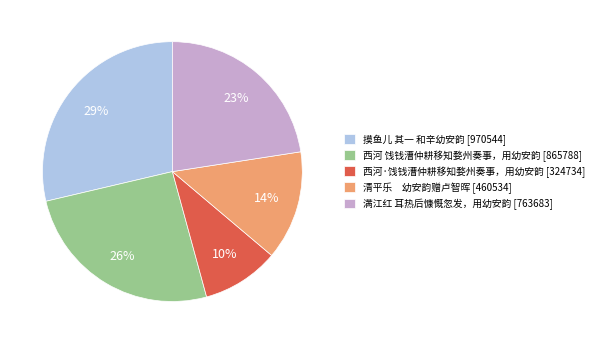

What percentage is the 西河·饯钱漕仲耕移知婺州奏事，用幼安韵 slice, to the nearest percent?

10%